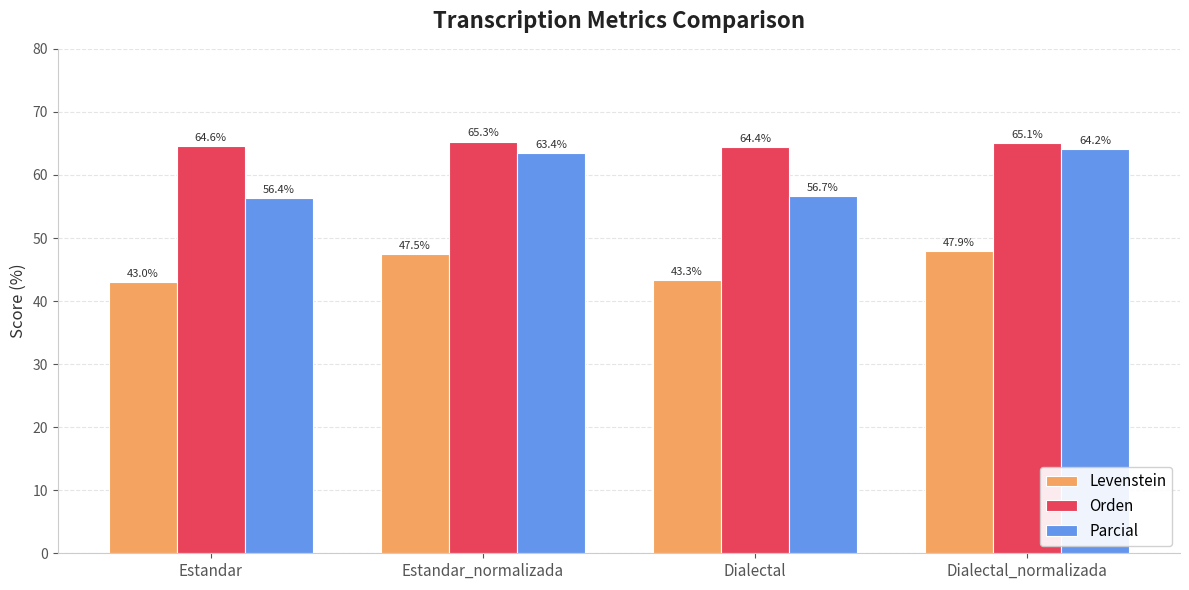

Rank the series by their average value, from lowest to highest.

Levenstein, Parcial, Orden